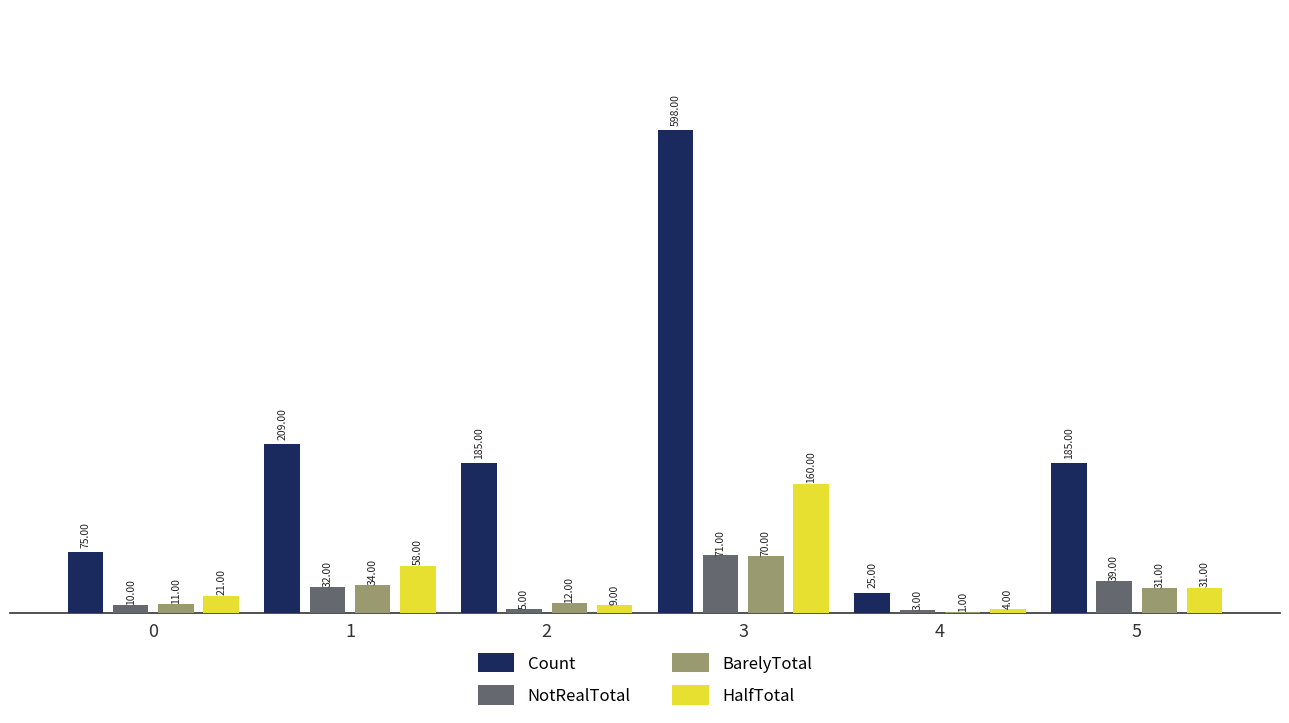

At which label is HalfTotal closest to 82?

1